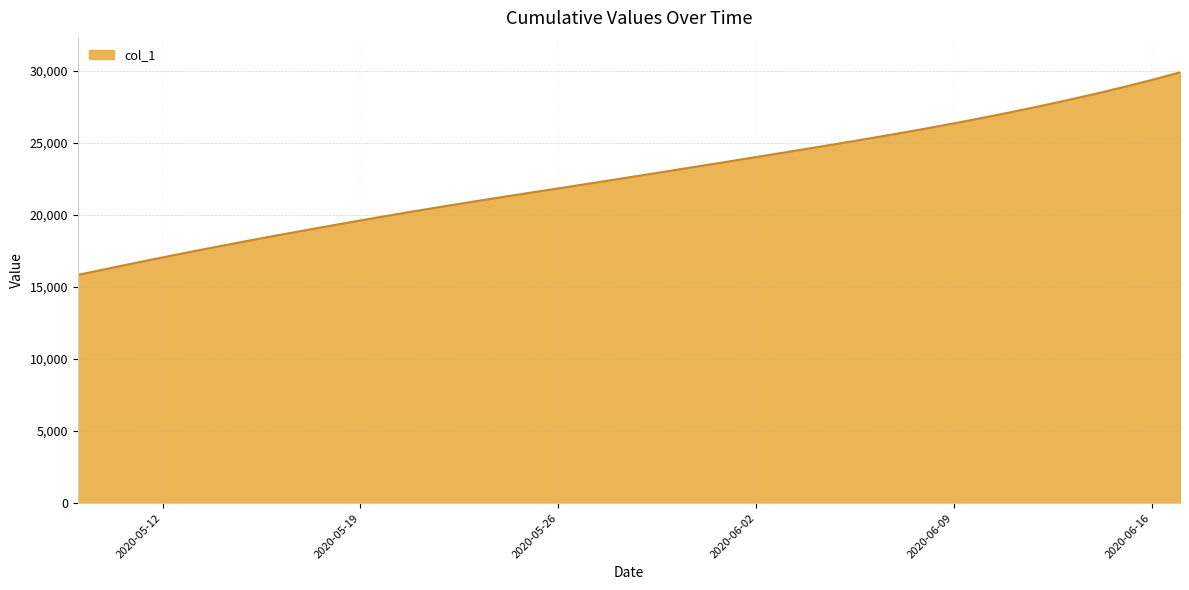

What is the minimum value shown in the chart?

15842.6